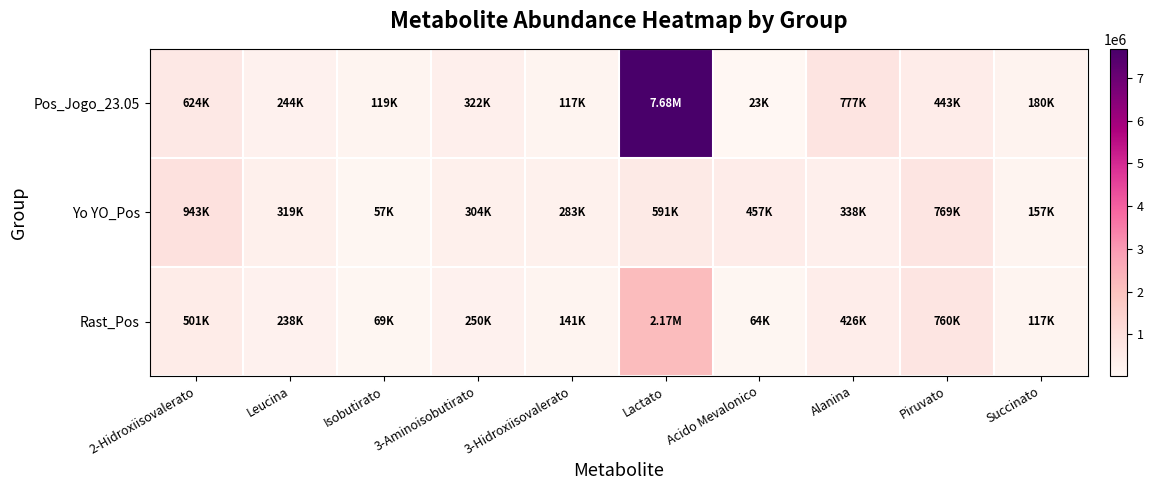

Reading left to right, list all the values displayed in this chart.

Pos_Jogo_23.05: 2-Hidroxiisovalerato=624419.5	Leucina=243539.8	Isobutirato=119498.9	3-Aminoisobutirato=322474.1	3-Hidroxiisovalerato=116783.1	Lactato=7684357.9	Acido Mevalonico=22961.6	Alanina=777009.4	Piruvato=442838.4	Succinato=179614.1
Yo YO_Pos: 2-Hidroxiisovalerato=943238.4	Leucina=318961.1	Isobutirato=56697.5	3-Aminoisobutirato=304446.3	3-Hidroxiisovalerato=282822.0	Lactato=590631.2	Acido Mevalonico=457444.4	Alanina=338438.2	Piruvato=769192.7	Succinato=157123.1
Rast_Pos: 2-Hidroxiisovalerato=500876.6	Leucina=237545.4	Isobutirato=68995.4	3-Aminoisobutirato=249541.5	3-Hidroxiisovalerato=141243.6	Lactato=2170547.8	Acido Mevalonico=63695.5	Alanina=426252.0	Piruvato=760297.2	Succinato=116970.1